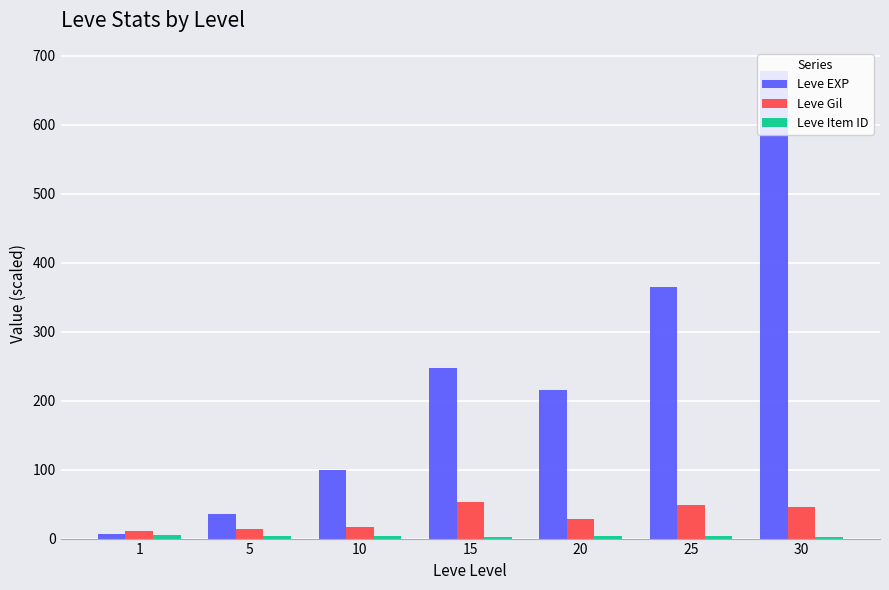

How many distinct data groups are displayed?

3